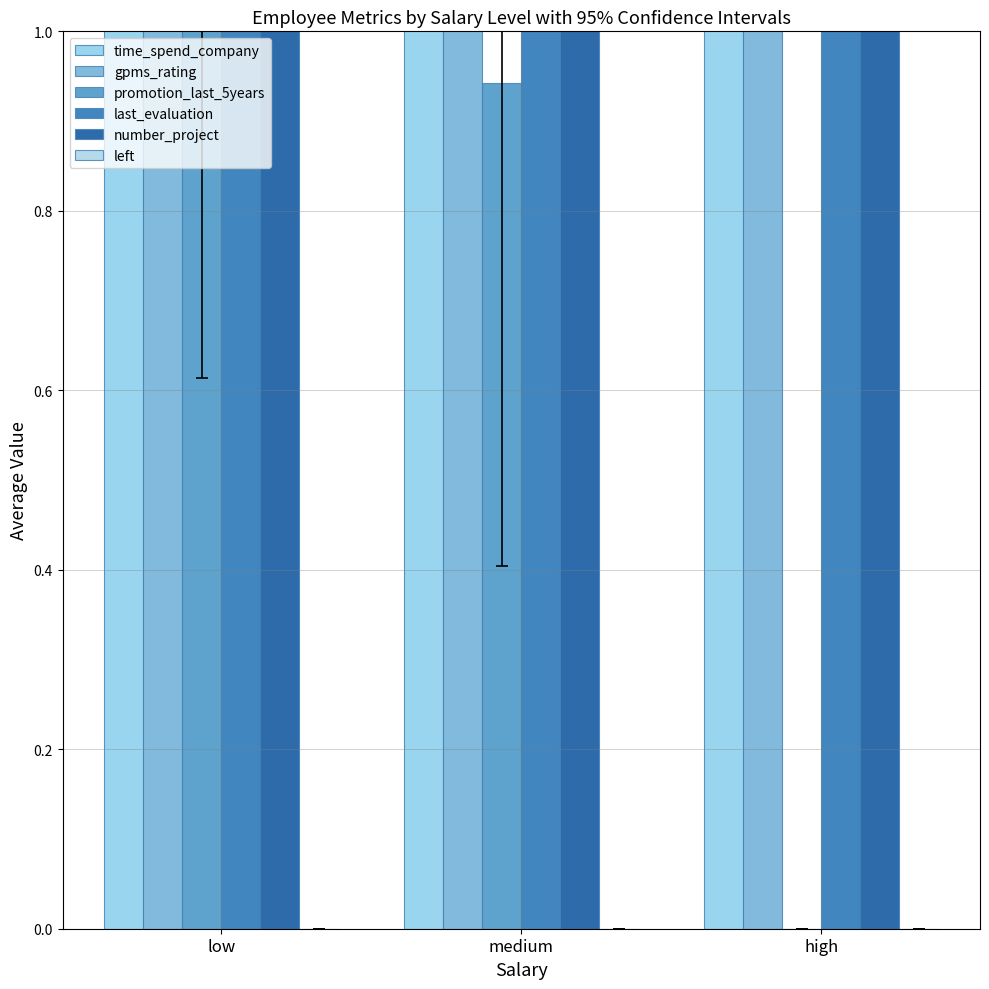

True or false: last_evaluation has a value of 1.8 at low.

False